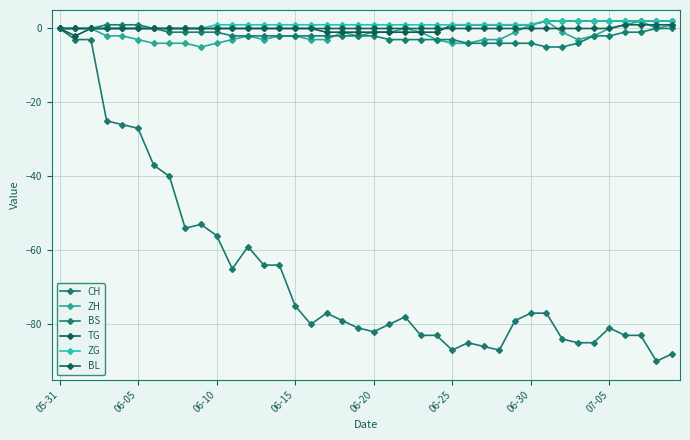

Is this an area chart (filled region under the line)?

No